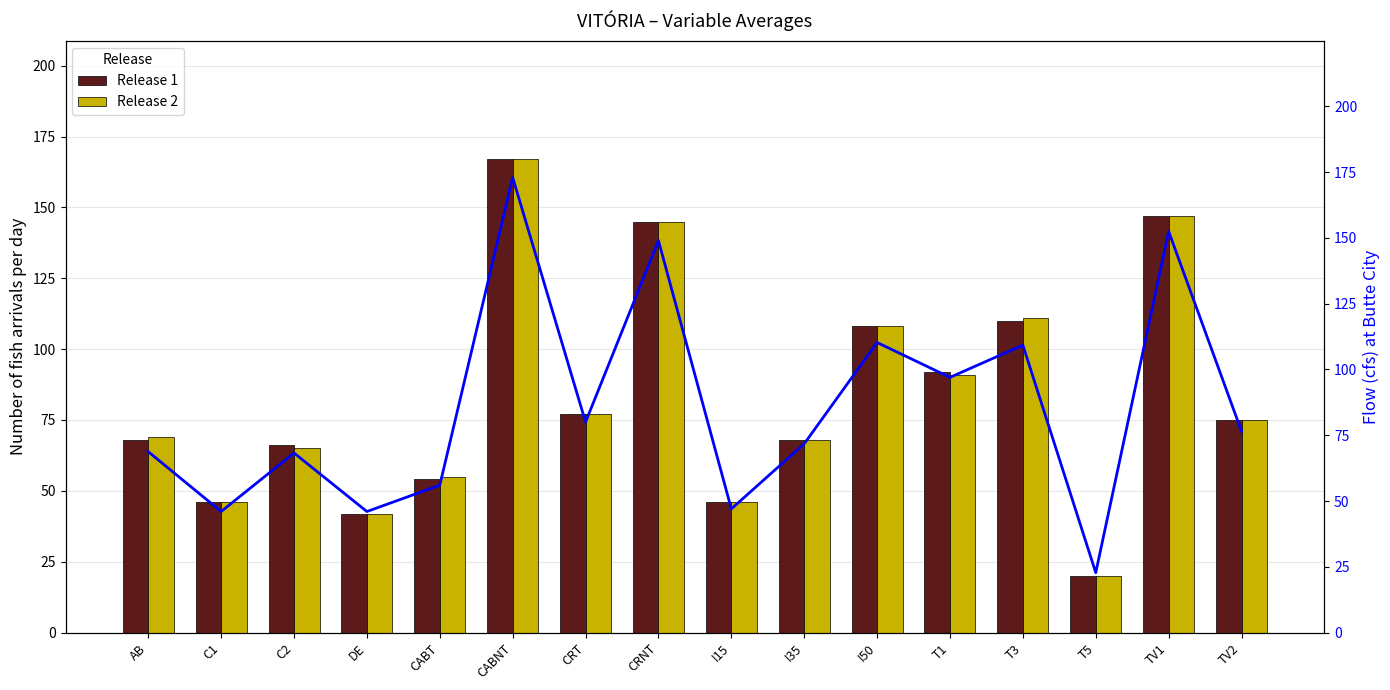

At how many categories does at least one series exceed 156?

1